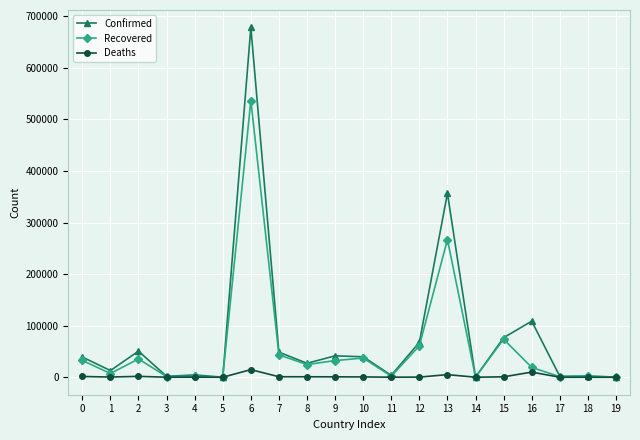

At which category does Recovered reach its first local valley?

1